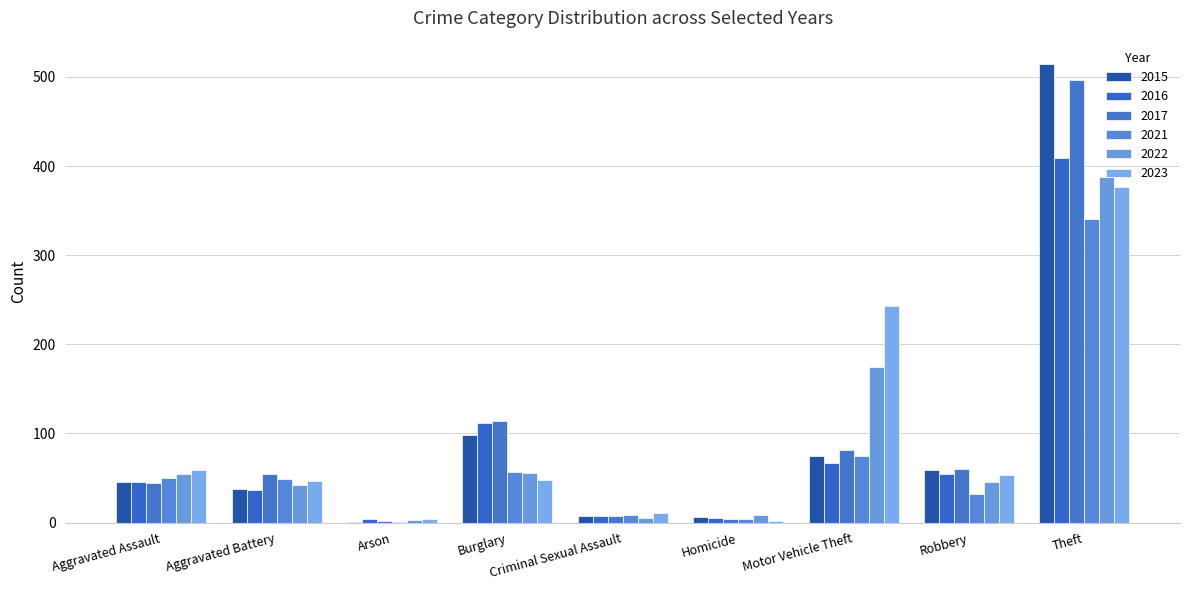

Rank the series by their maximum value, from highest to lowest.

2015, 2017, 2016, 2022, 2023, 2021